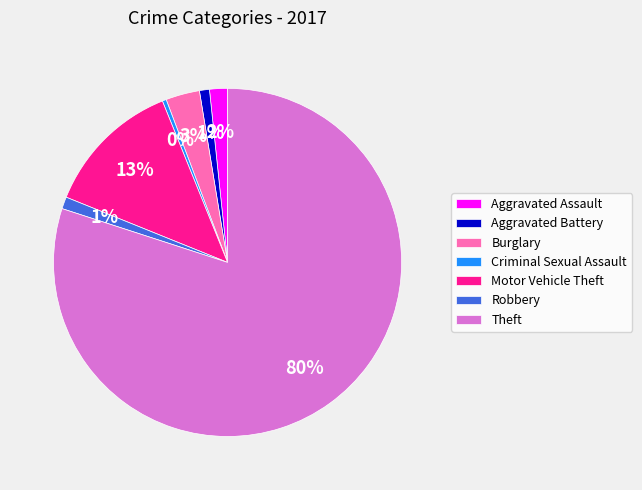

Does any single category account for the majority?

Yes